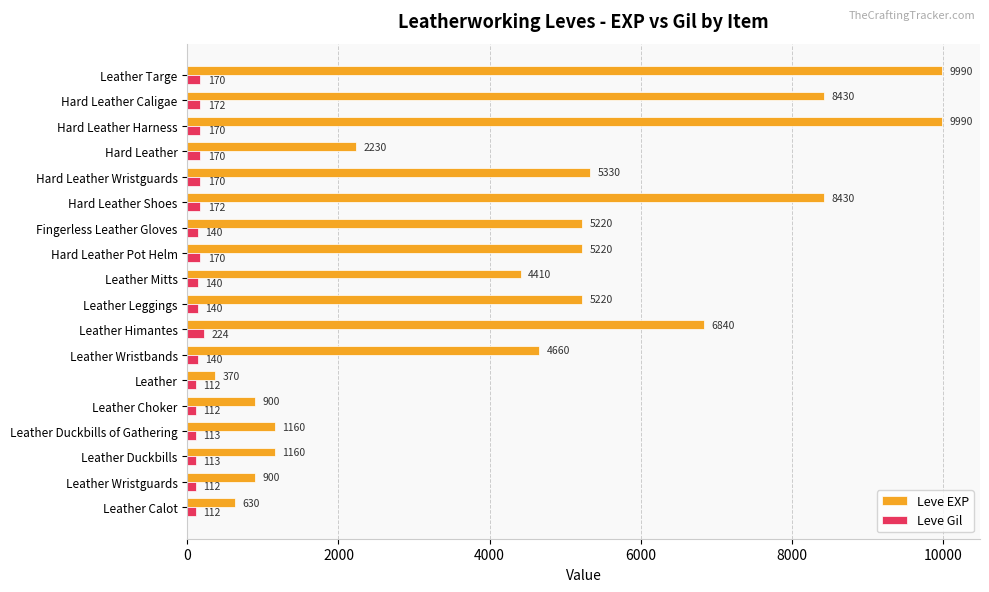

What is the difference between the Leve EXP values at Leather Wristbands and Leather Duckbills?

3500